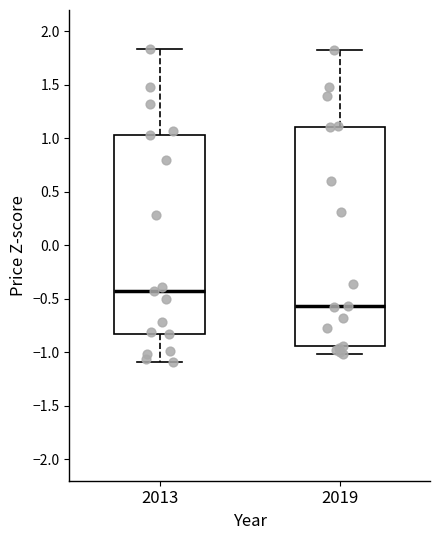

Where is the lower edge of the box at x = 2013 on the y-axis? The values are not printed on the chart, so give them approximately, as read against the axis.

-0.85